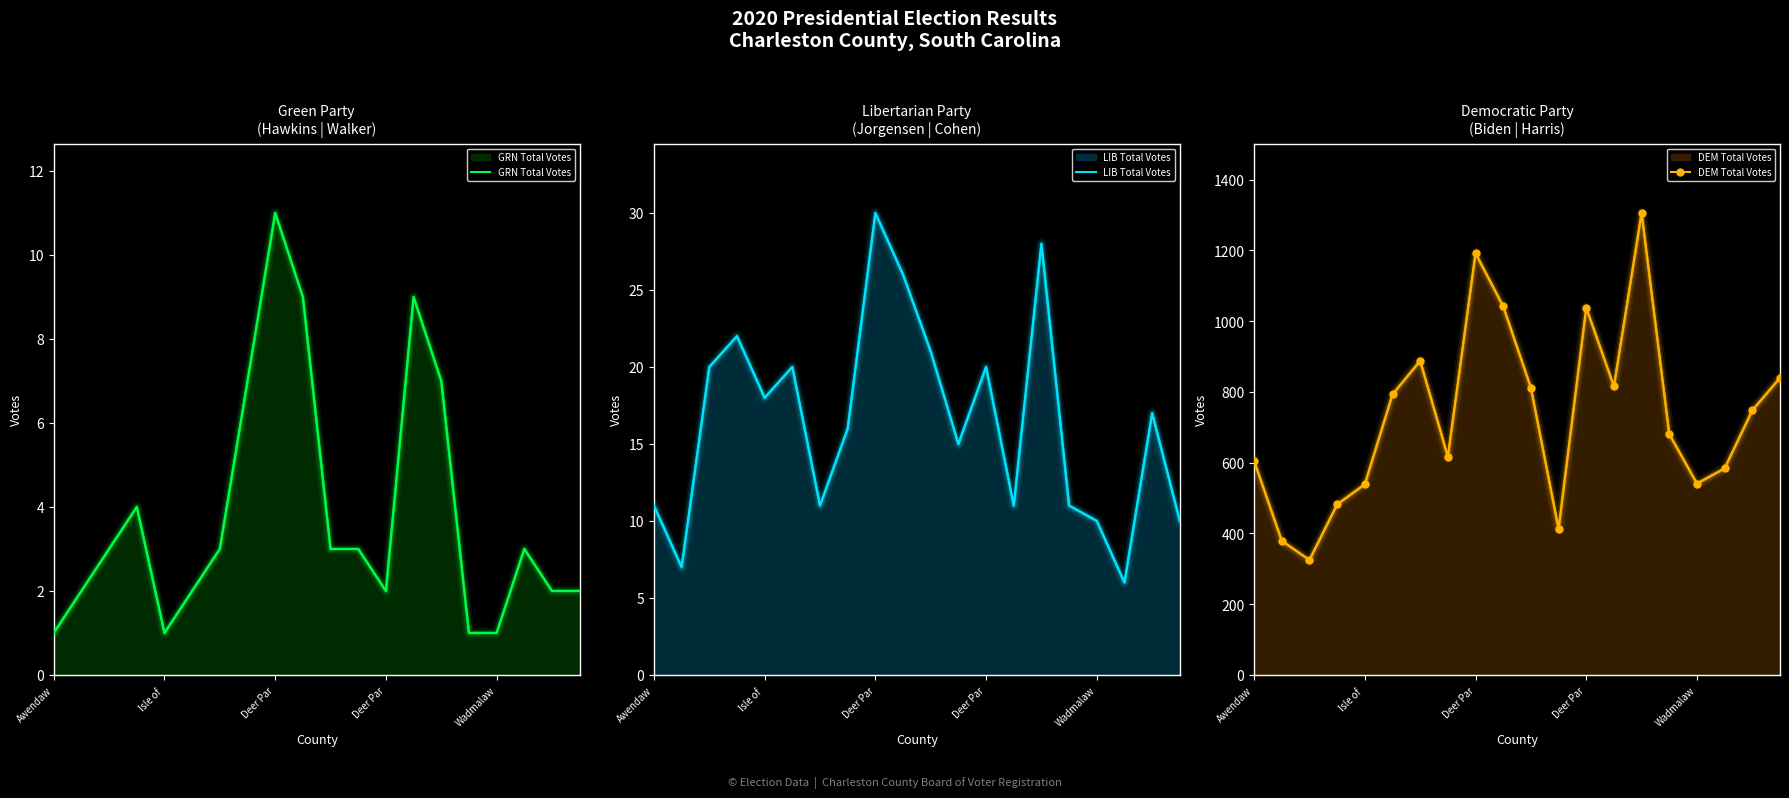

What is the sum of the LIB Total Votes values at 15 and 19?

21